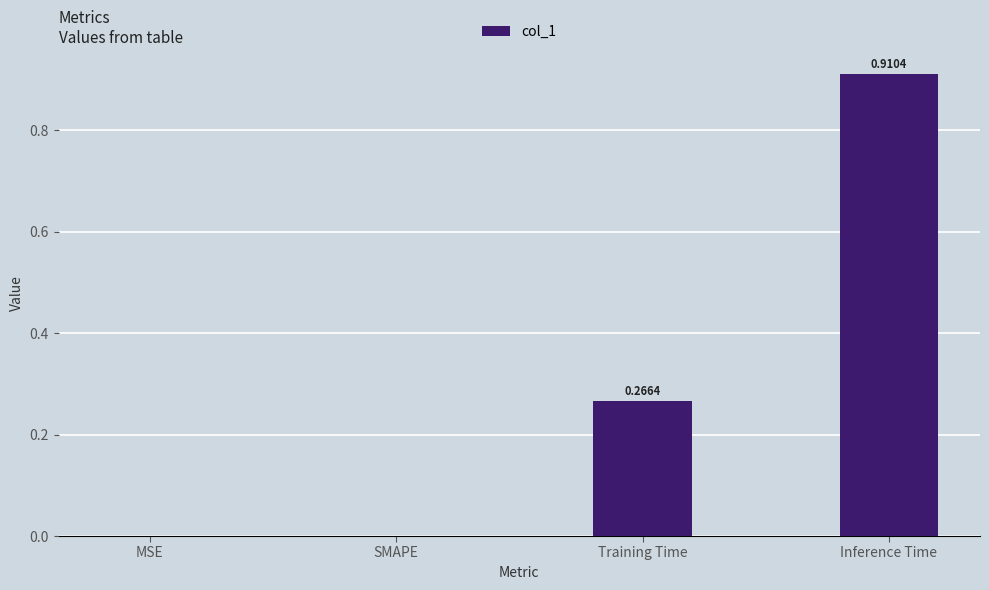

What is the sum of all values?

1.2